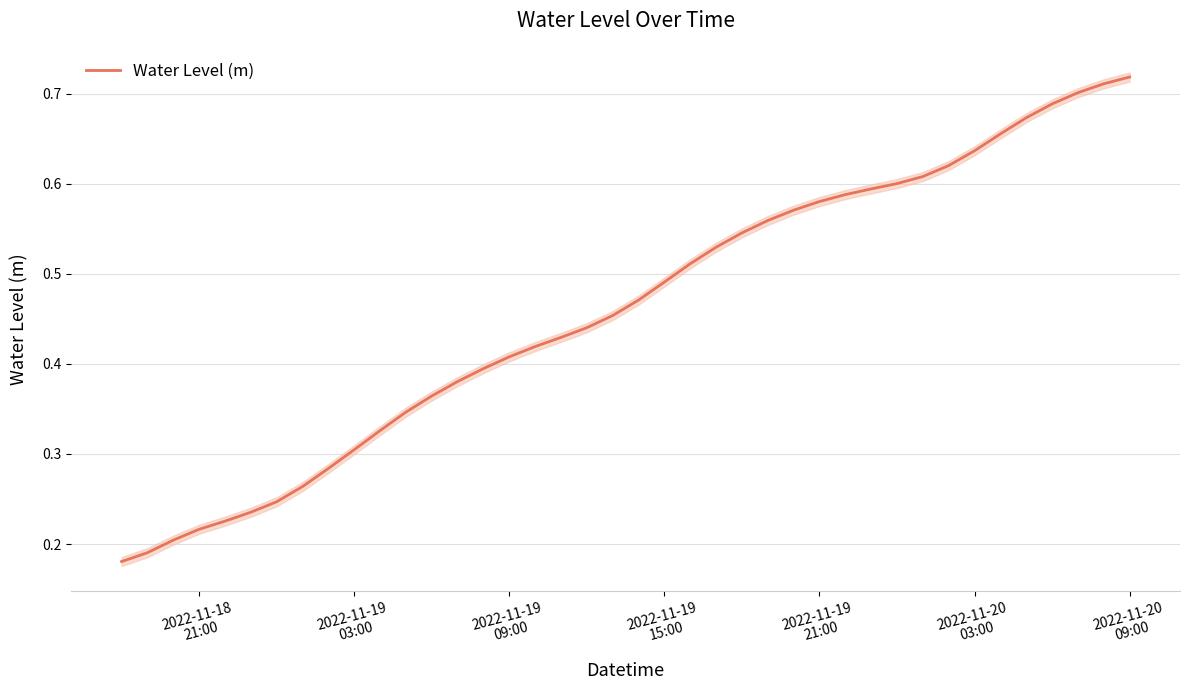

True or false: the data shows 0.3 at 2022-11-20
03:00.

False